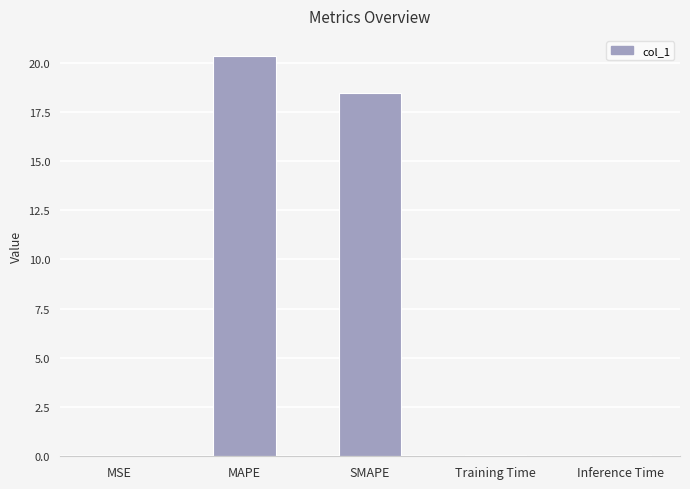

What is the maximum value shown in the chart?

20.3